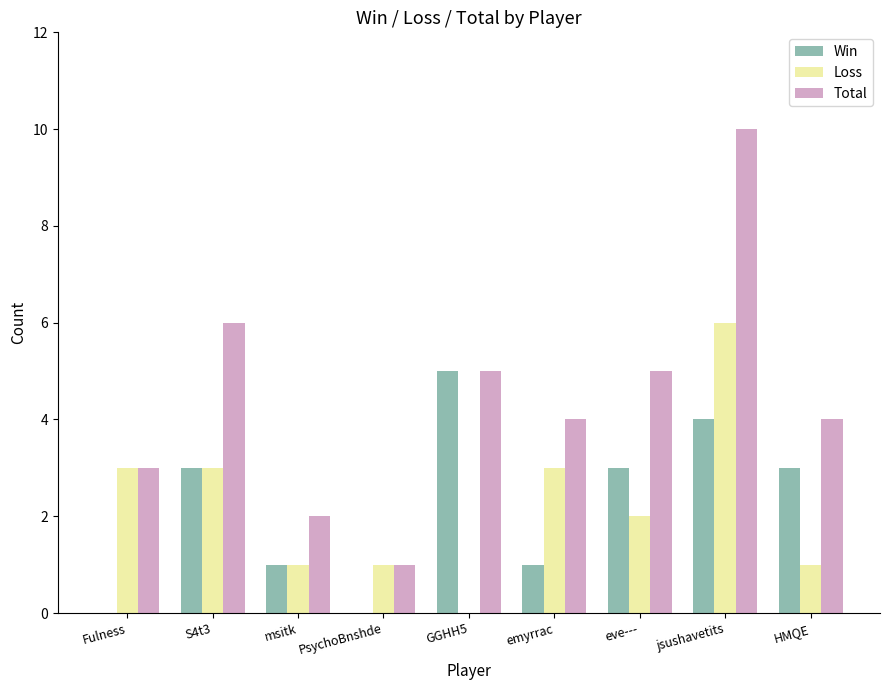

Is it true that Total equals 4 at emyrrac?

True